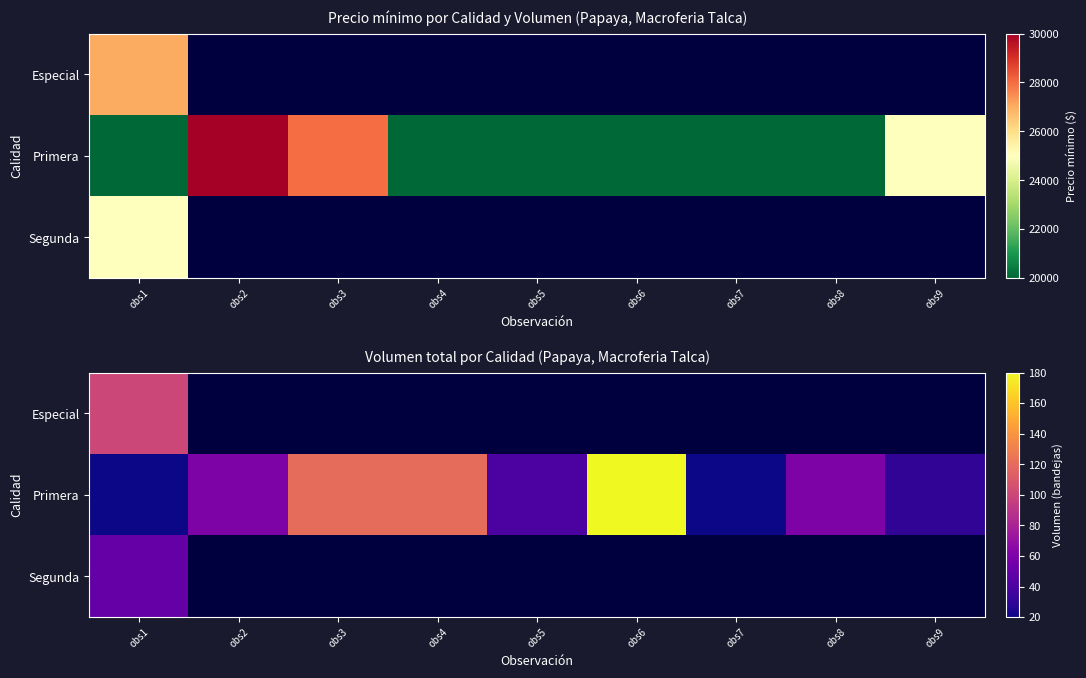

Is it true that Primera equals 50.1 at obs9?

False